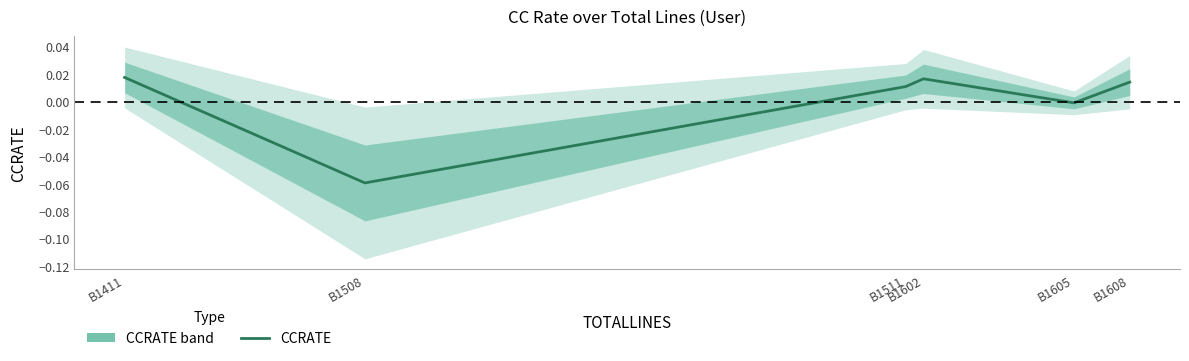

Reading left to right, what are all the values shown in this chart?

B1411=0.0	B1508=-0.1	B1511=0.0	B1602=0.0	B1605=-0.0	B1608=0.0